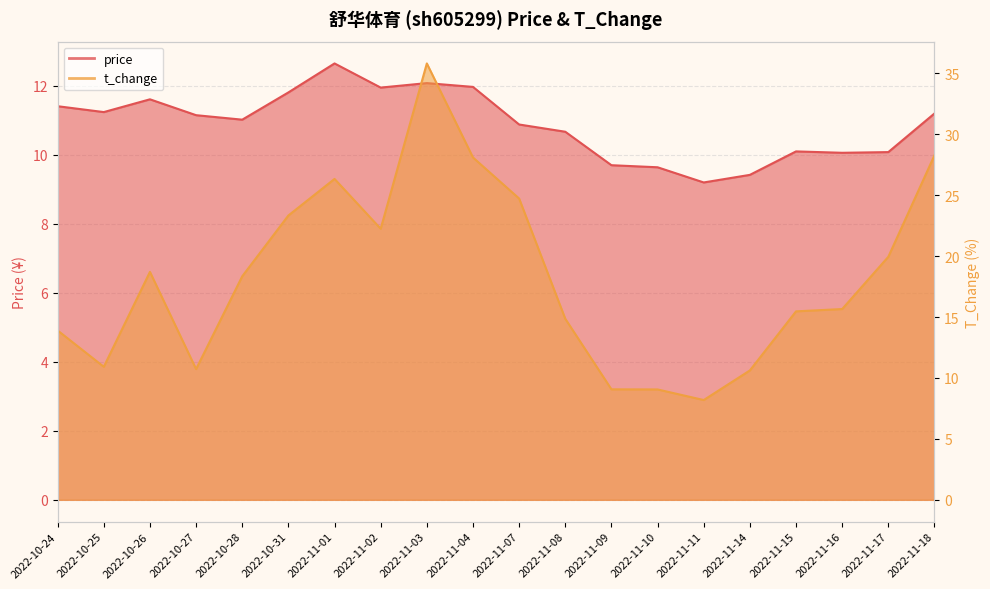

True or false: t_change has more than 2 points higher than both neighbors.

True